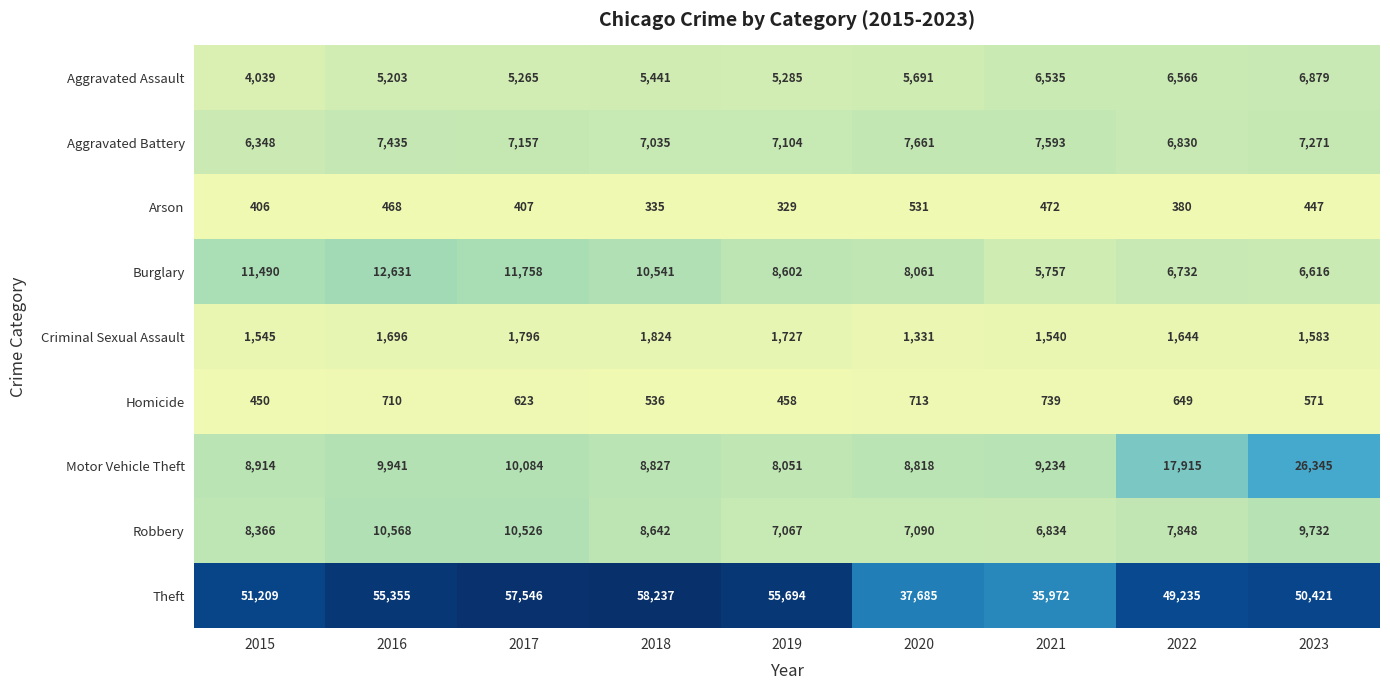

Which series has the widest spread of values?

Theft